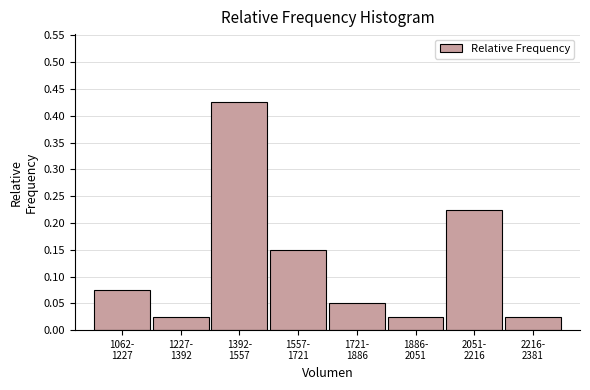

What is the sum of all values?

1.0